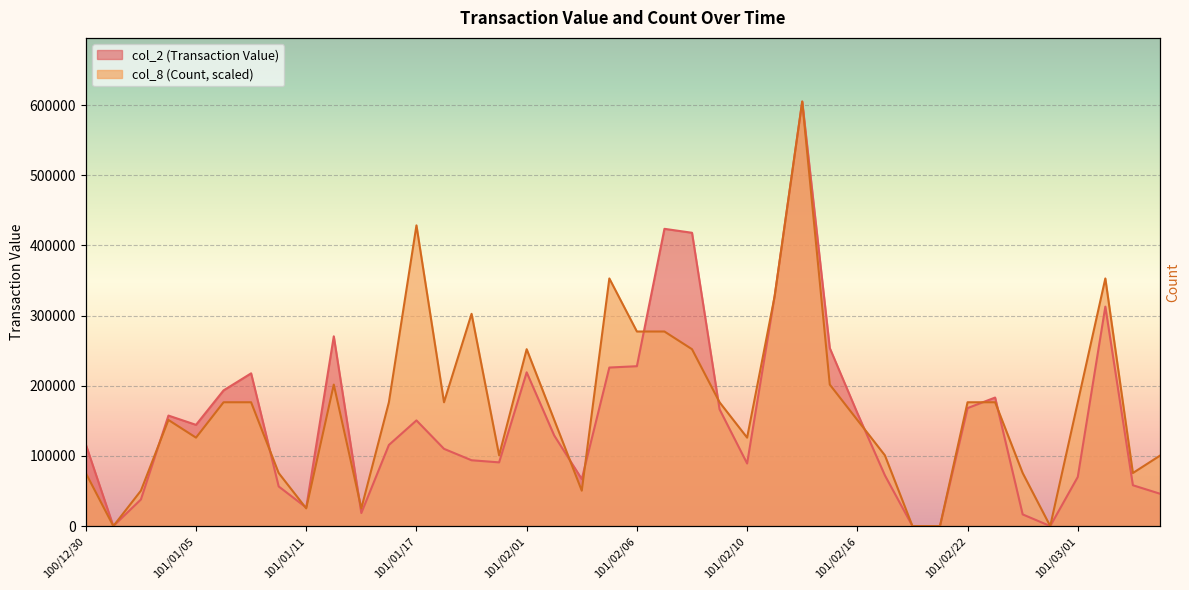

Reading left to right, list all the values displayed in this chart.

col_2 (Transaction Value): 116310.0	0.0	37900.0	157480.0	144260.0	193350.0	217660.0	56500.0	26400.0	270390.0	18600.0	115600.0	150590.0	110080.0	93800.0	90800.0	219100.0	129100.0	67000.0	225930.0	227840.0	423600.0	417980.0	166460.0	89200.0	327920.0	604960.0	253680.0	161100.0	72300.0	0.0	0.0	168120.0	183160.0	16650.0	0.0	70060.0	312740.0	58200.0	45900.0
col_8 (Count): 75620.0	0.0	50413.3	151240.0	126033.3	176446.7	176446.7	75620.0	25206.7	201653.3	25206.7	176446.7	428513.3	176446.7	302480.0	100826.7	252066.7	151240.0	50413.3	352893.3	277273.3	277273.3	252066.7	176446.7	126033.3	327686.7	604960.0	201653.3	151240.0	100826.7	0.0	0.0	176446.7	176446.7	75620.0	0.0	176446.7	352893.3	75620.0	100826.7